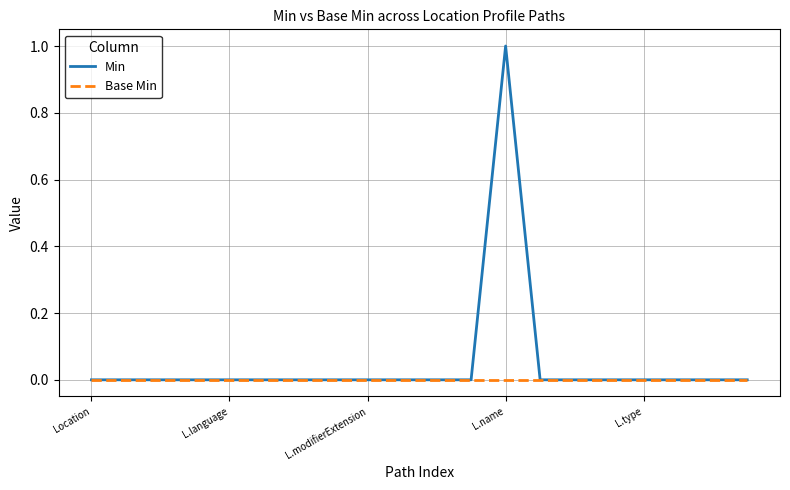

Which series has the largest total across all categories?

Min